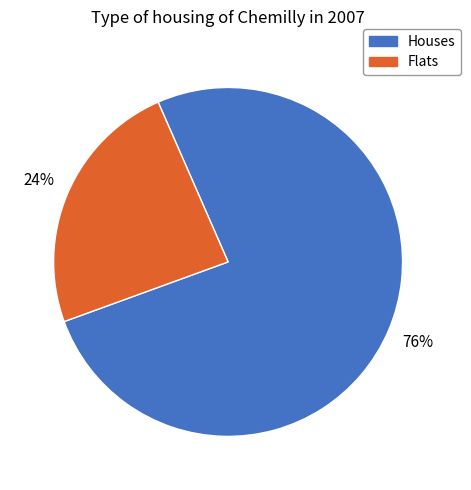

Do Houses and Flats together represent more than half of the pie?

Yes